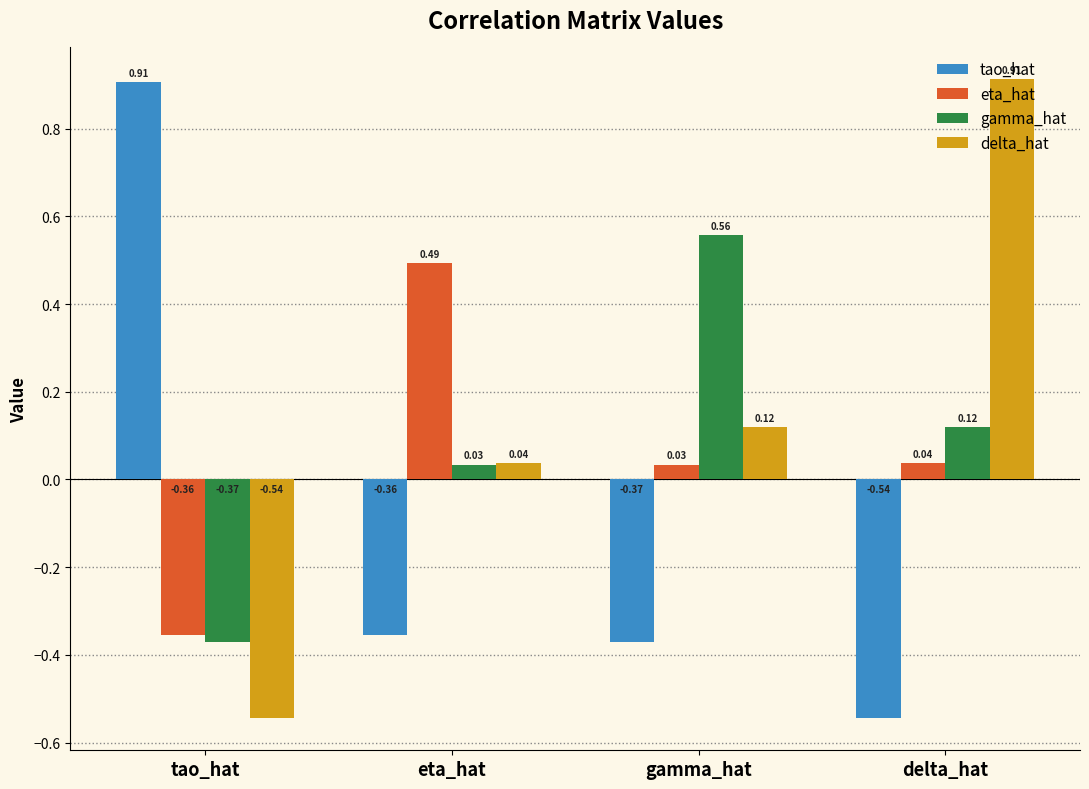

Which category has the highest value in the tao_hat series?

tao_hat